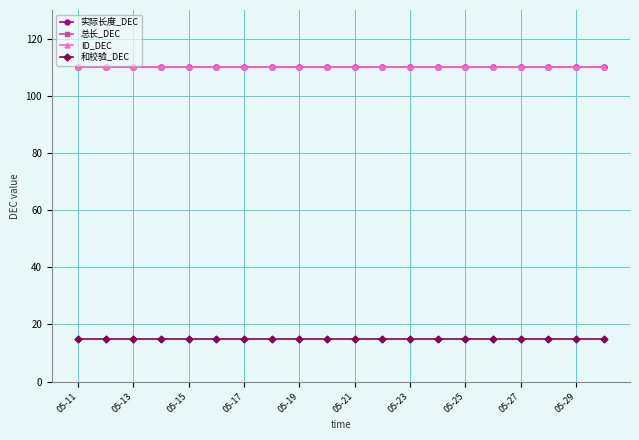

Does the chart have visible grid lines?

Yes